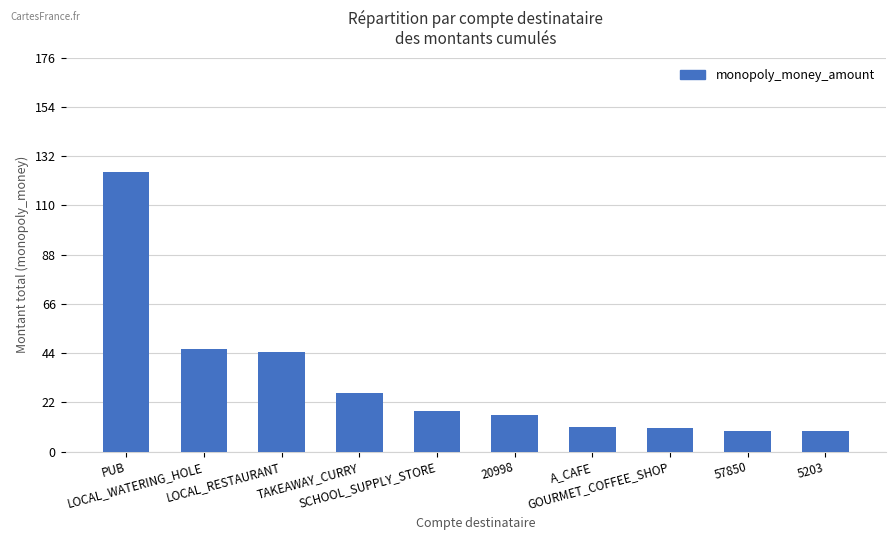

Are the bars horizontal?

No